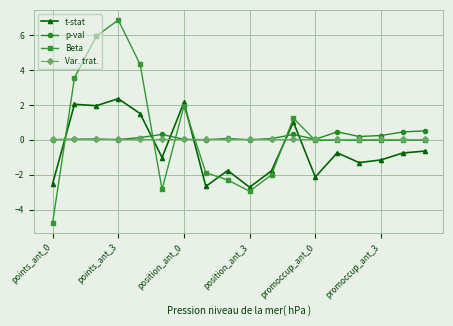

After their last crossing, which series has the higher values: Var. trat. or t-stat?

Var. trat.